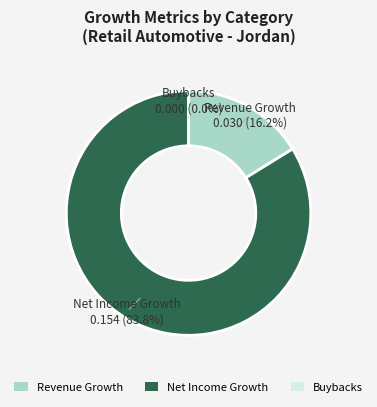

How many segments does this pie chart have?

3